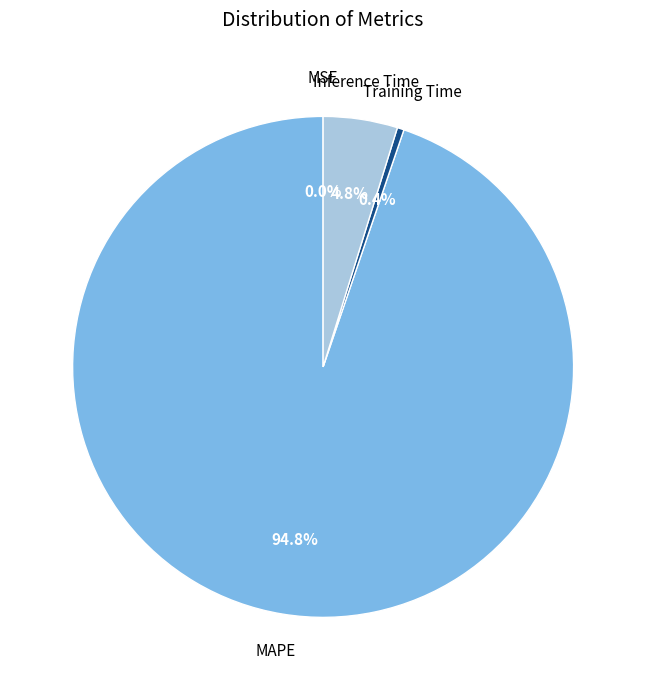

To the nearest percent, what is the combined percentage of Training Time and Inference Time?

5%